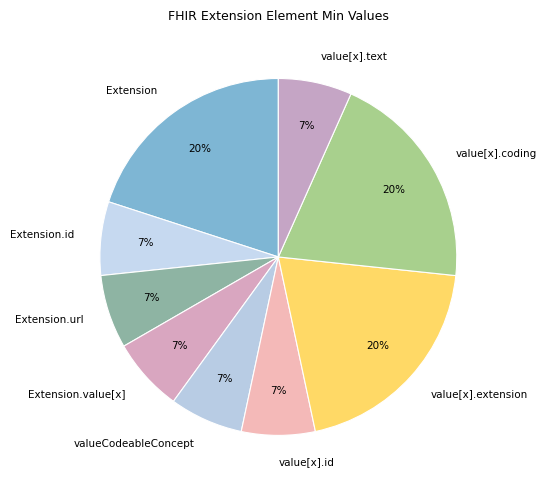

To the nearest percent, what is the difference between the Extension.value[x] and value[x].extension slice percentages?

13%